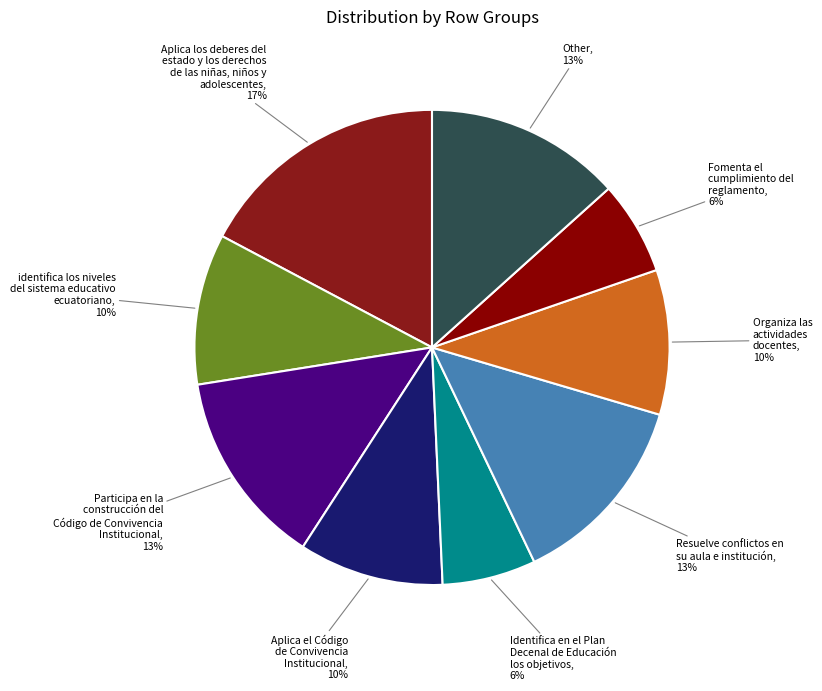

To the nearest percent, what is the difference between the largest and smallest slice percentages?

11%